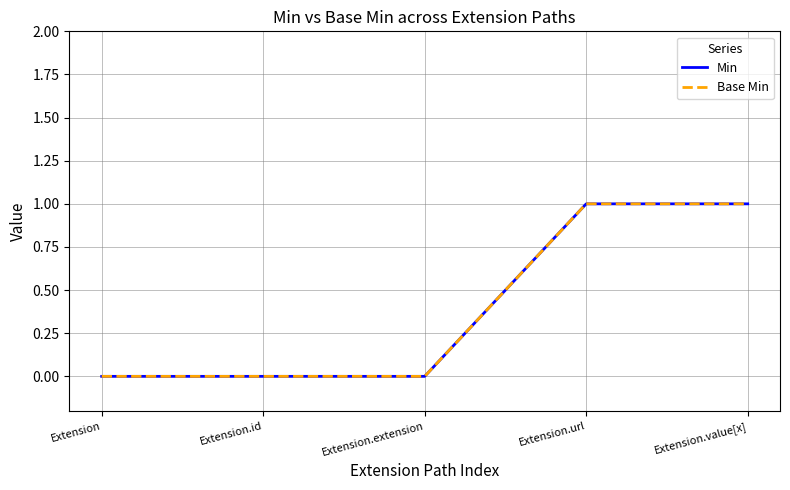

What is the sum of all Base Min values?

2